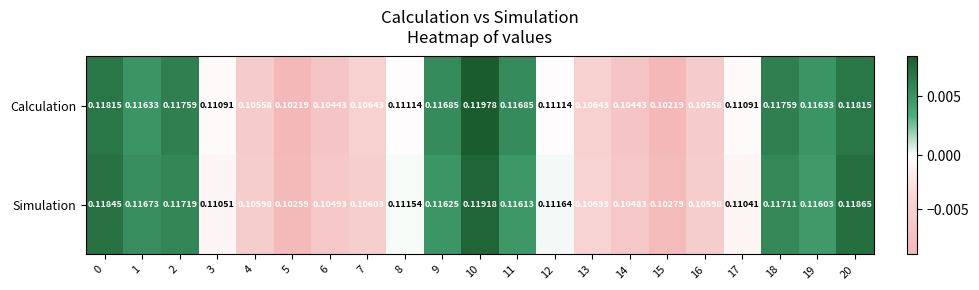

Which series has the widest spread of values?

Calculation